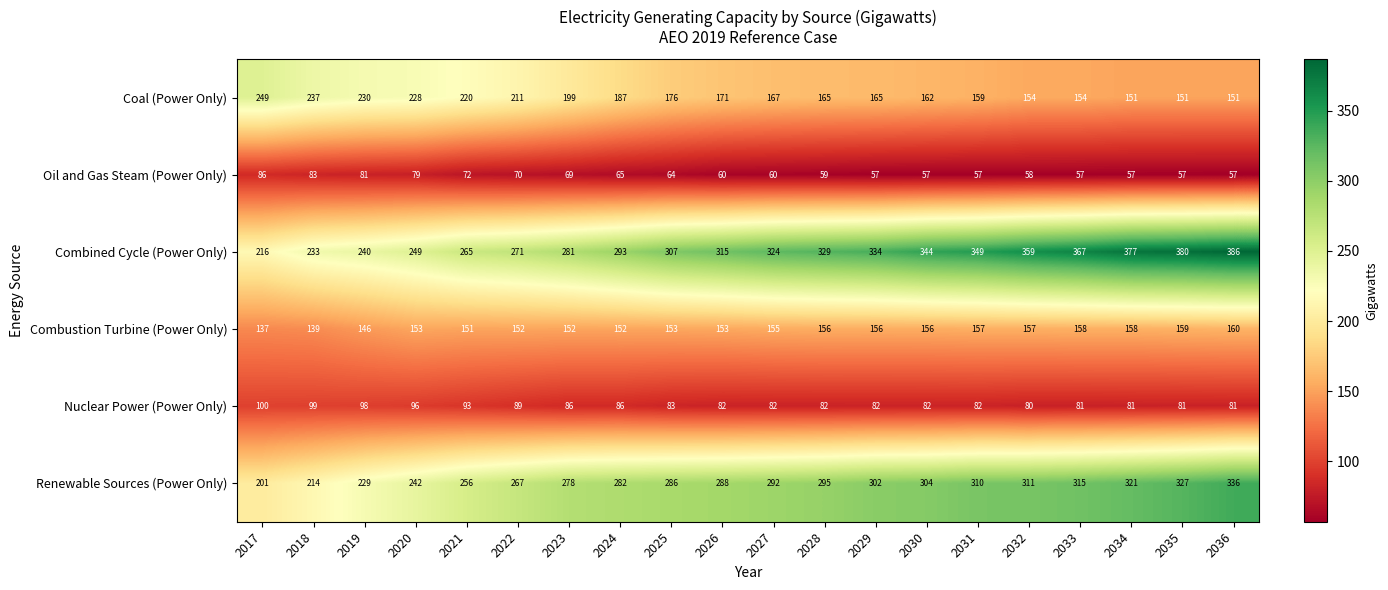

Between 2018 and 2021, which series saw the biggest shift?

Renewable Sources (Power Only)